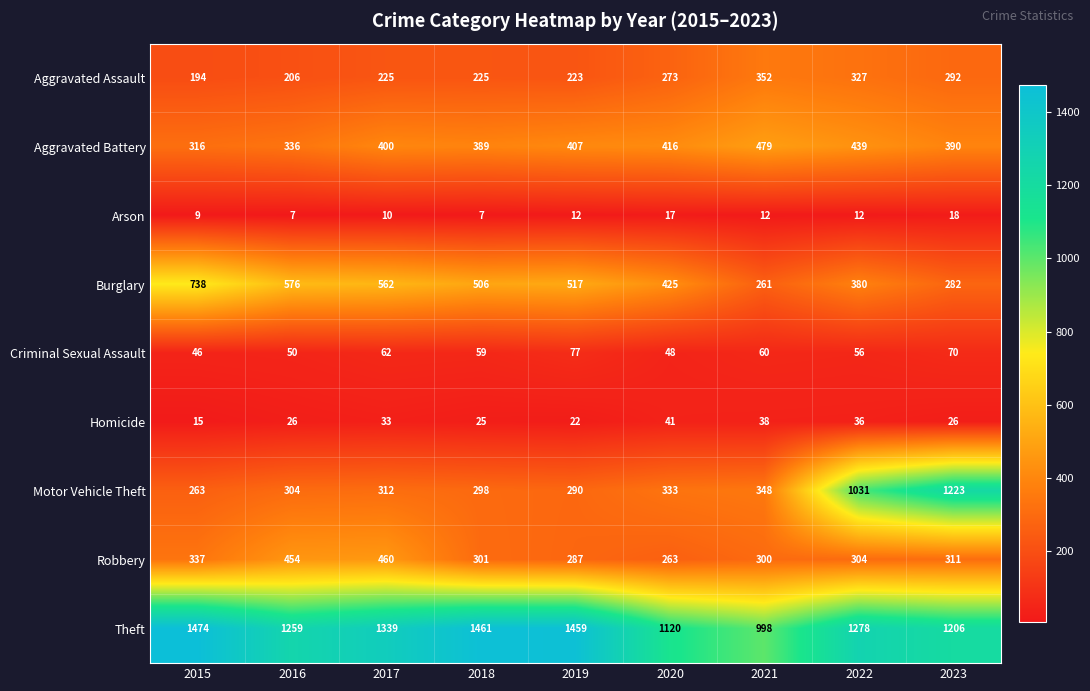

At which category is the sum across all series the highest?

2022